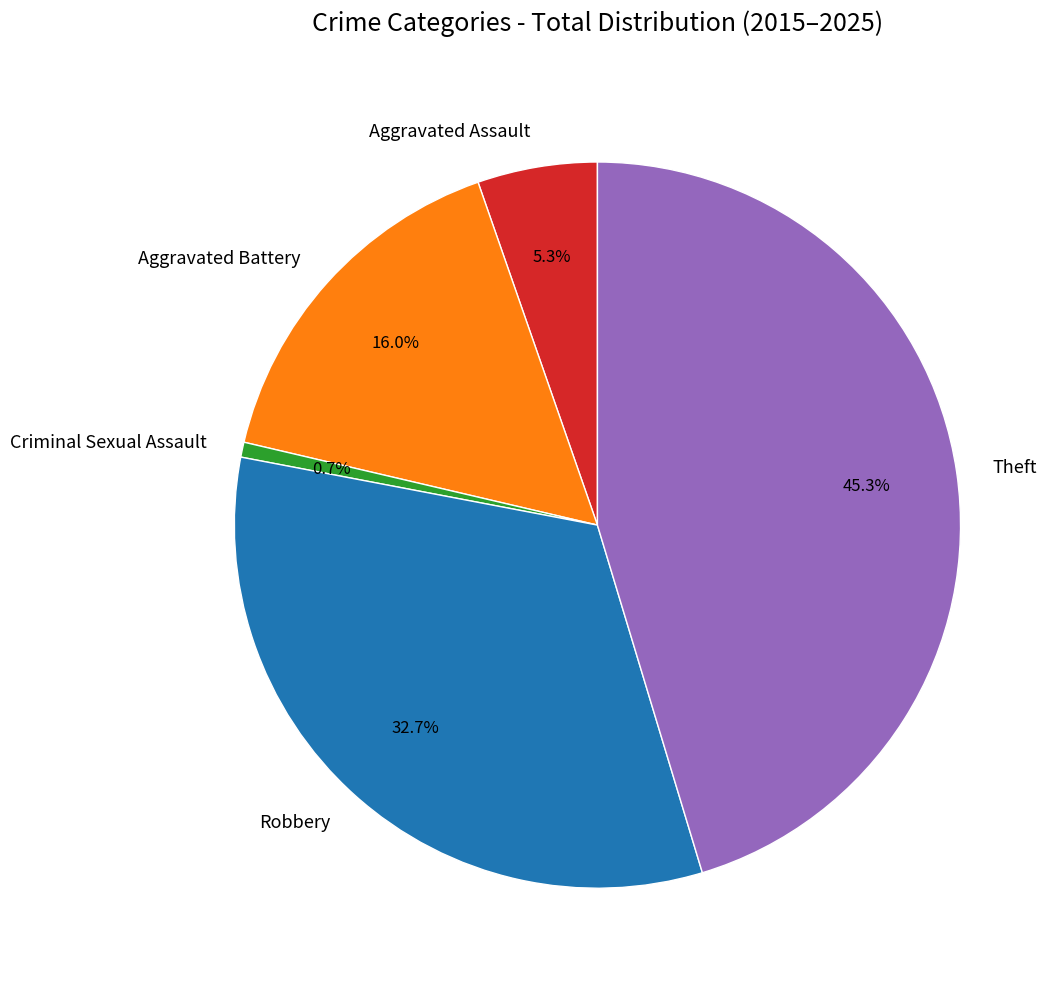

True or false: Robbery accounts for 18% of the total.

False